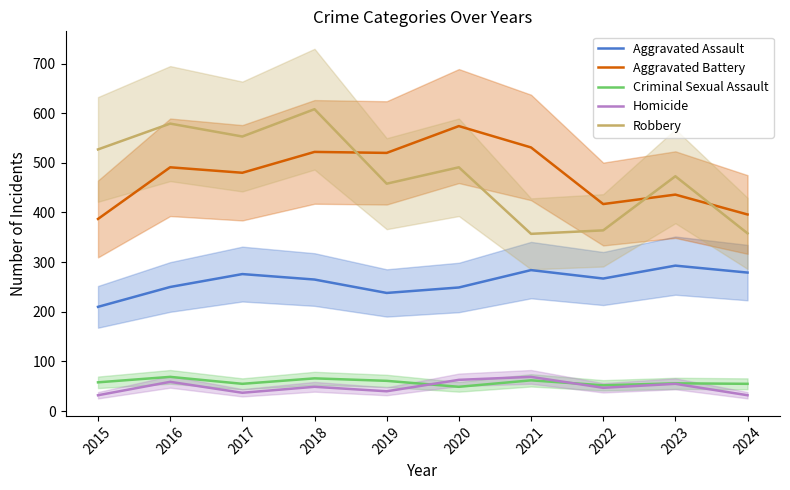

At which category does Criminal Sexual Assault reach its first local peak?

2016